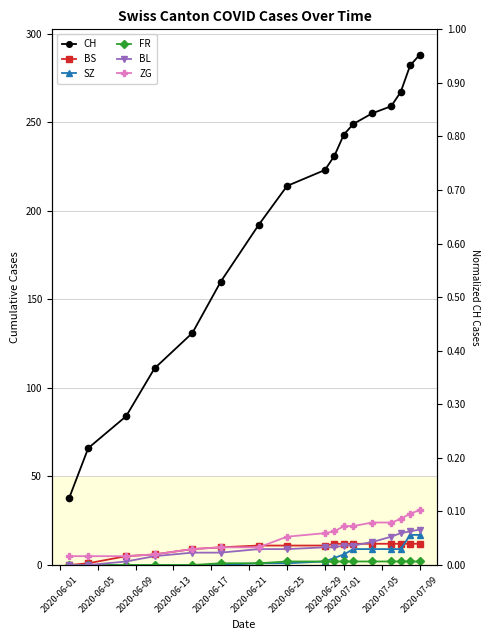

At which label is FR closest to 1?

2020-06-21